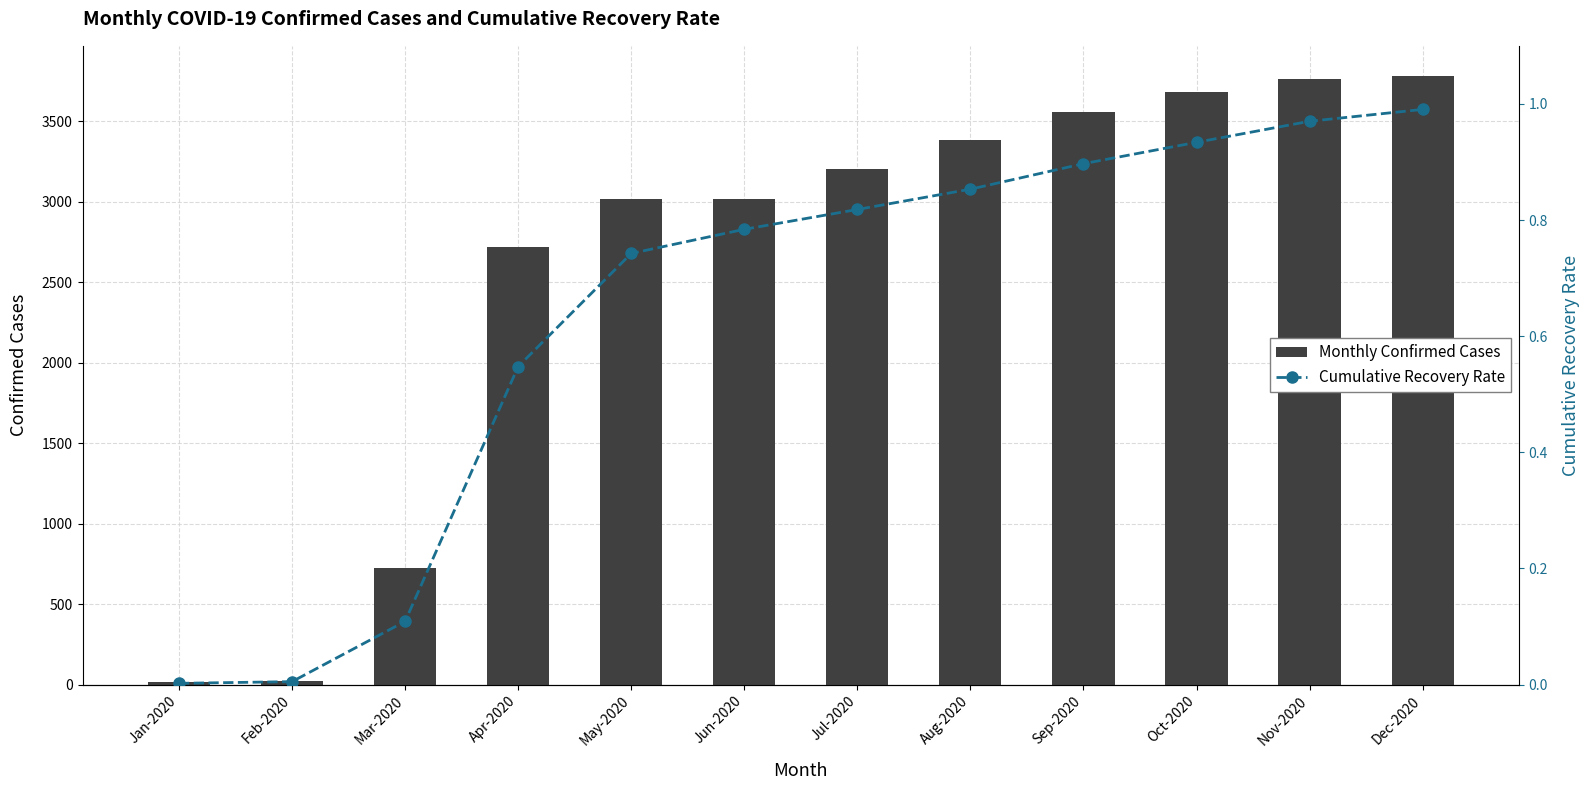

Reading right to left, list all the values displayed in this chart.

Monthly Confirmed Cases: 3778.0	3758.0	3682.0	3556.0	3380.0	3203.0	3017.0	3017.0	2717.0	721.0	25.0	19.0
Cumulative Recovery Rate: 1.0	1.0	0.9	0.9	0.9	0.8	0.8	0.7	0.5	0.1	0.0	0.0